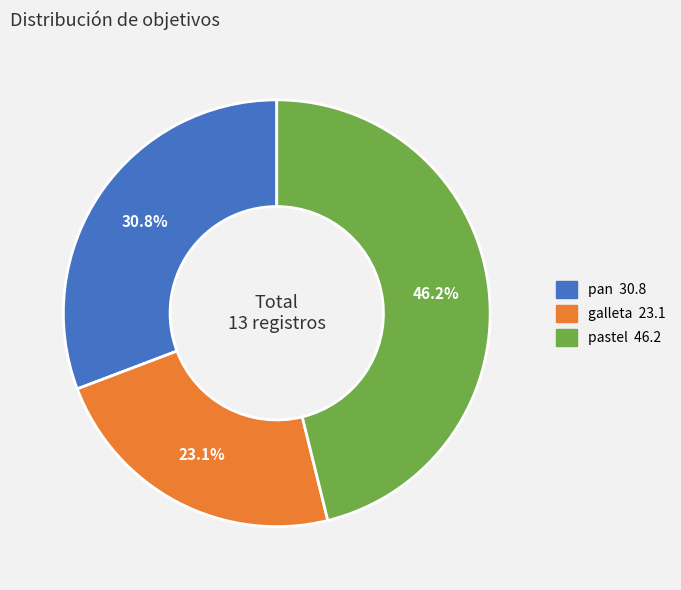

To the nearest percent, what portion does pan represent?

31%